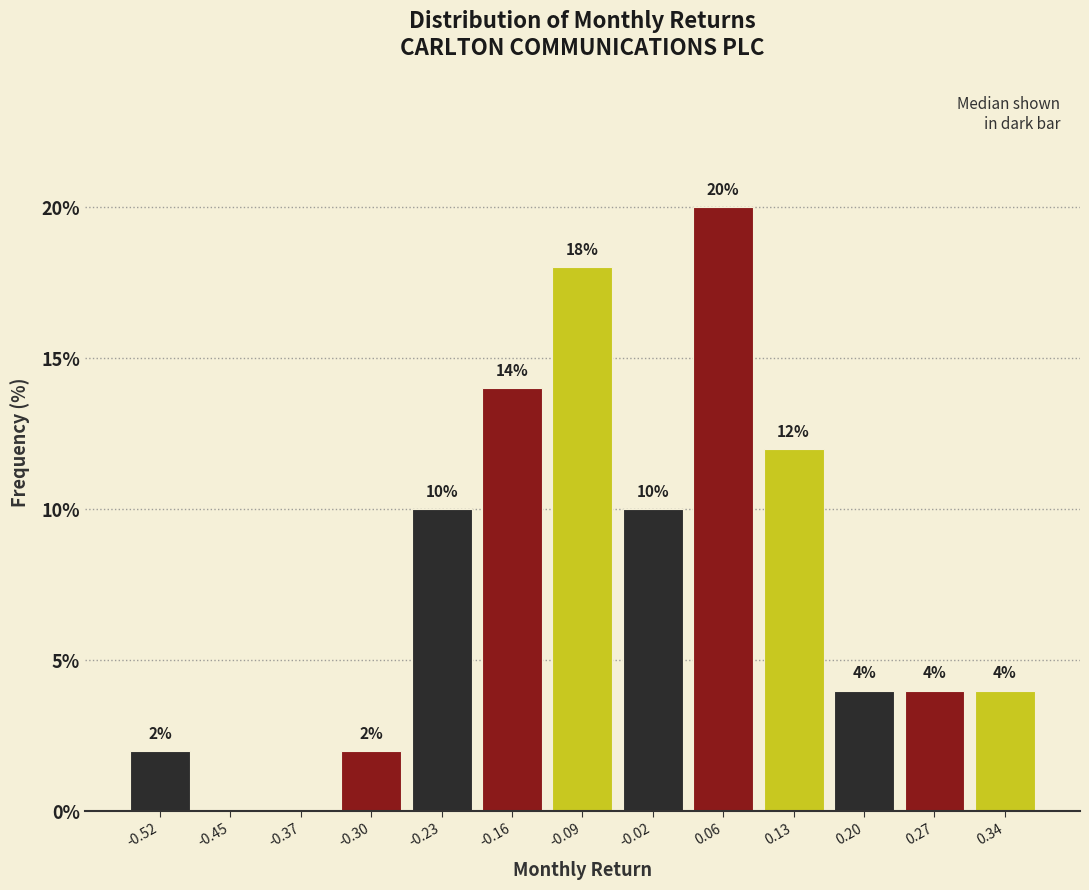

Which range on the x-axis has the tallest bar?

0.02 to 0.09